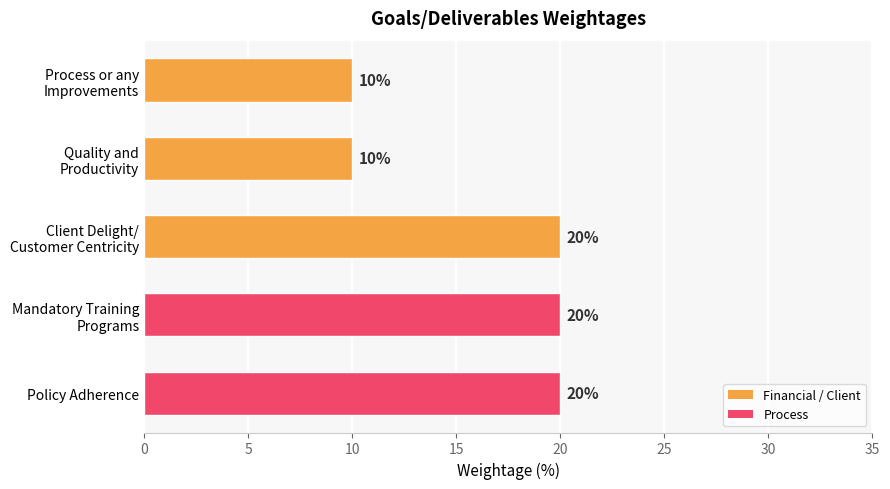

What is the minimum value shown in the chart?

10